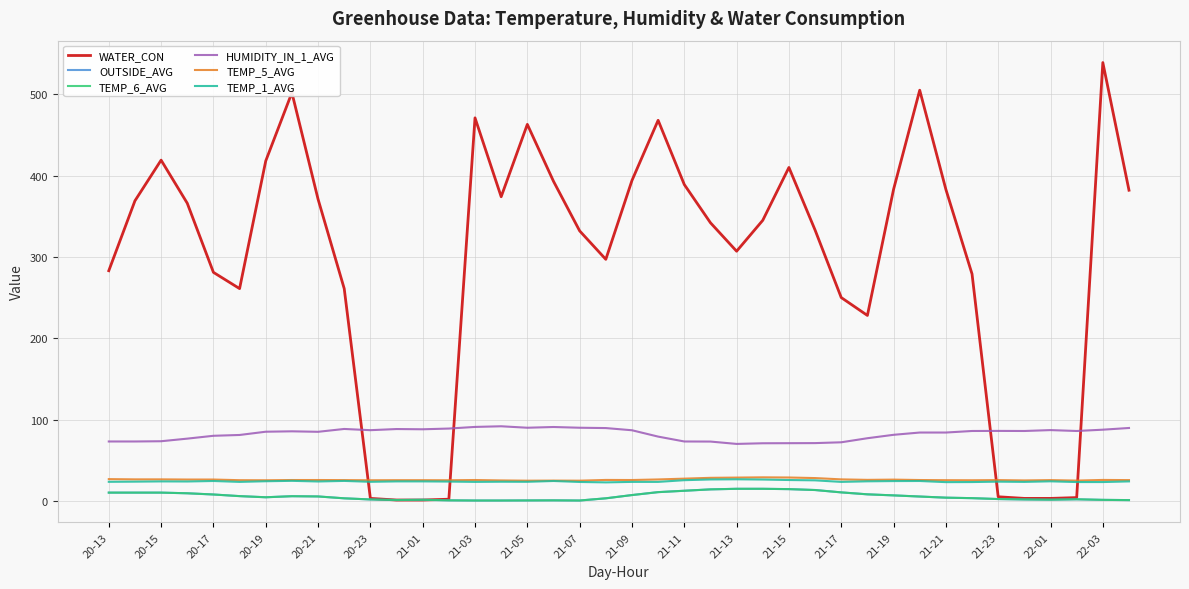

Does the chart display data point markers on the line(s)?

No